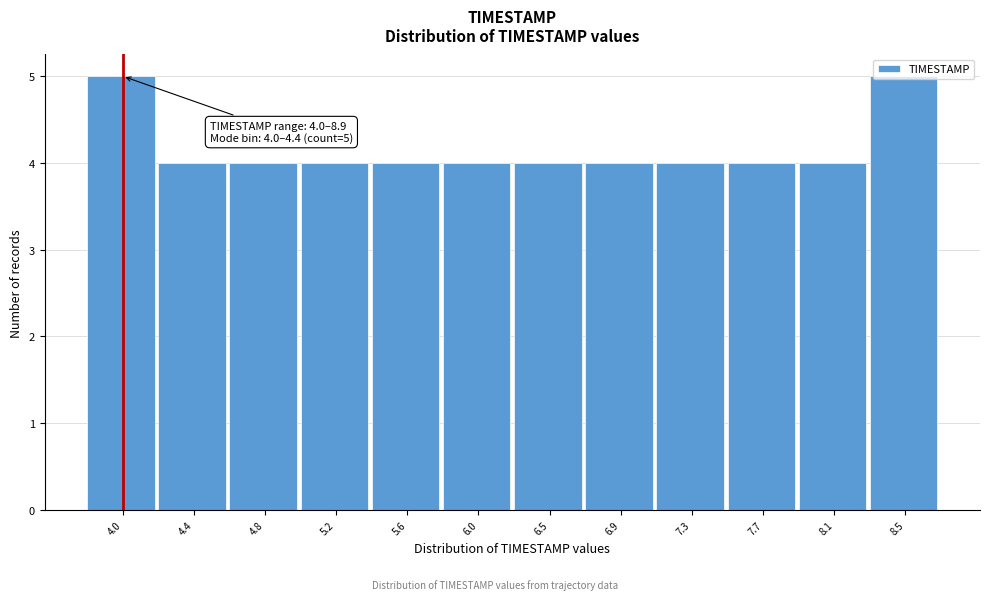

What position from the right is 8.5?

1